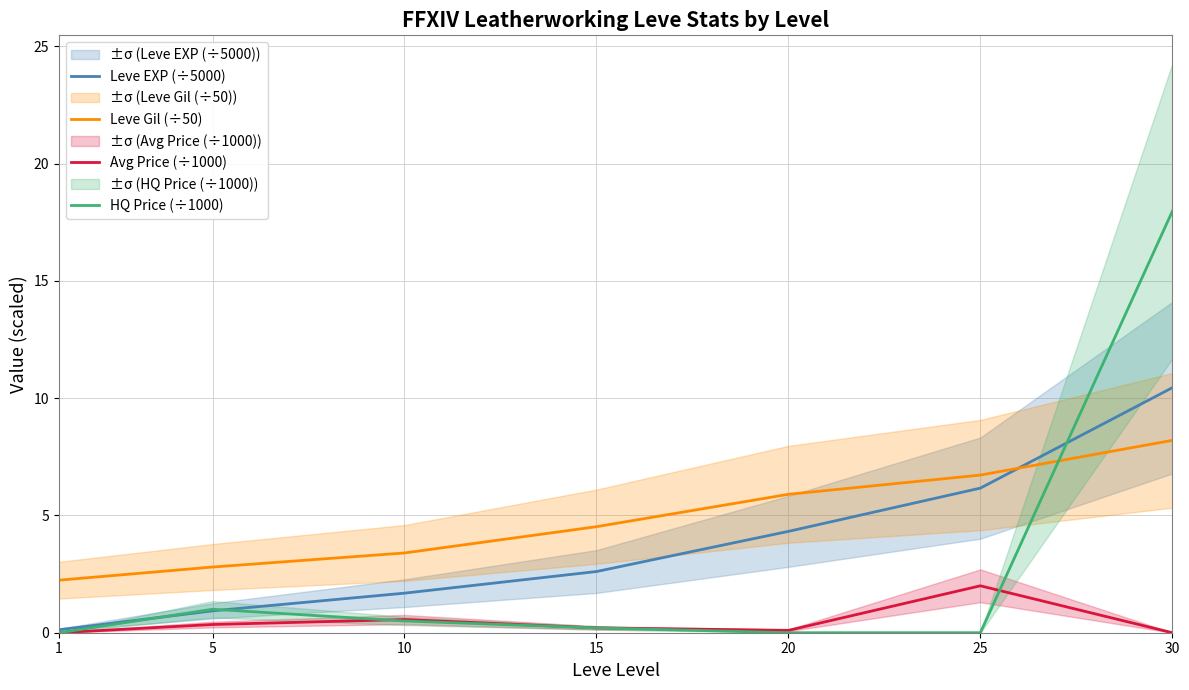

What are all the series names shown in the legend?

Leve EXP (÷5000), Leve Gil (÷50), Avg Price (÷1000), HQ Price (÷1000)